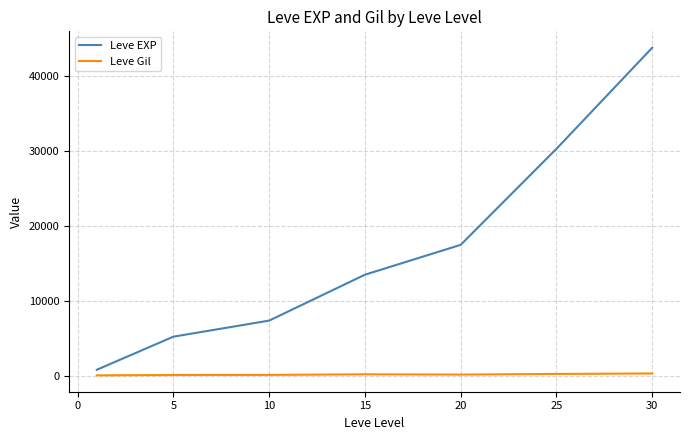

Rank the series by their average value, from highest to lowest.

Leve EXP, Leve Gil